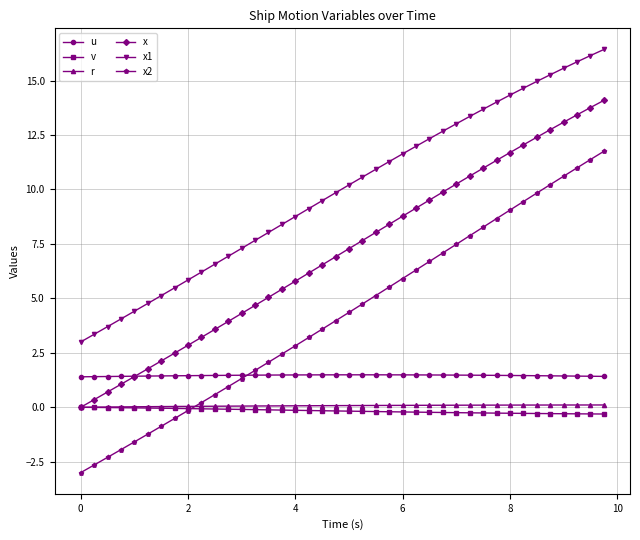

What is the highest value of the u series?

1.5